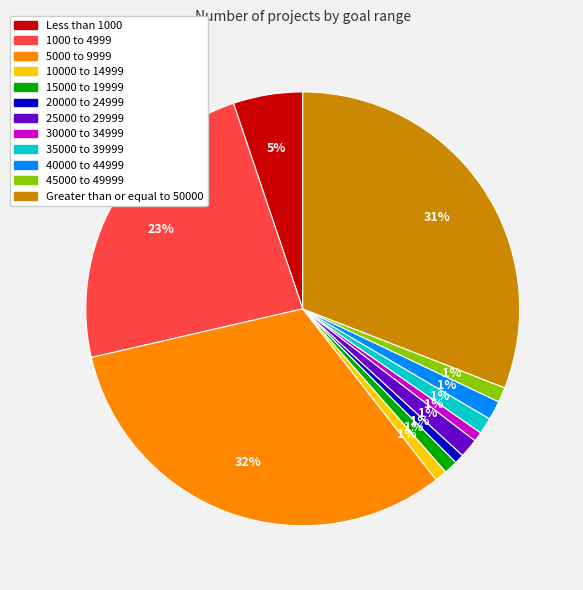

Is there a majority slice in this chart?

No